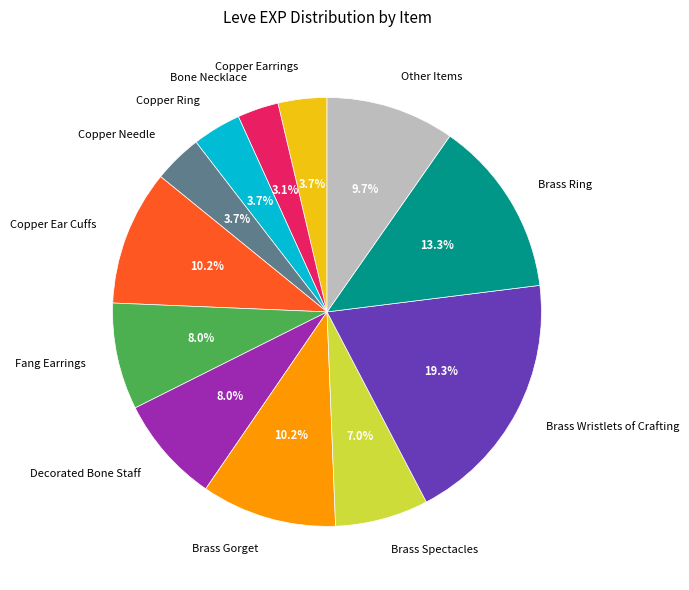

Does Bone Necklace account for over 50% of the chart?

No